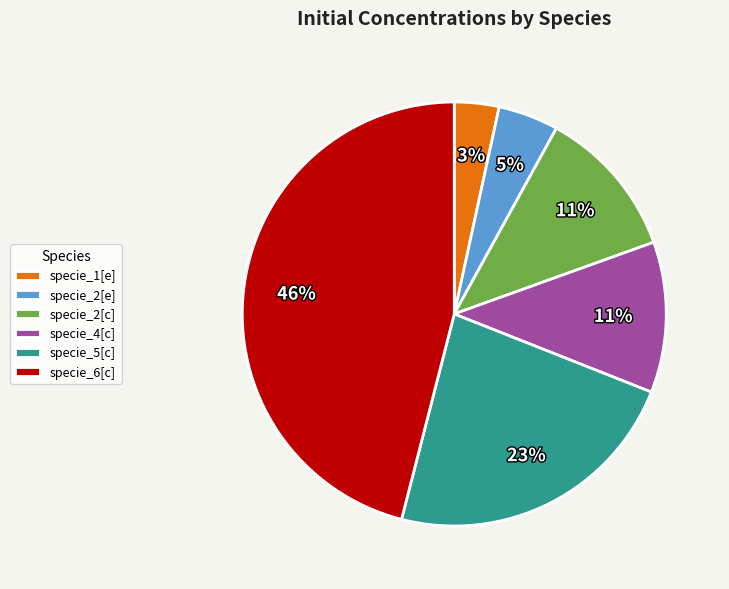

What is the smallest slice in the pie chart?

specie_1[e]